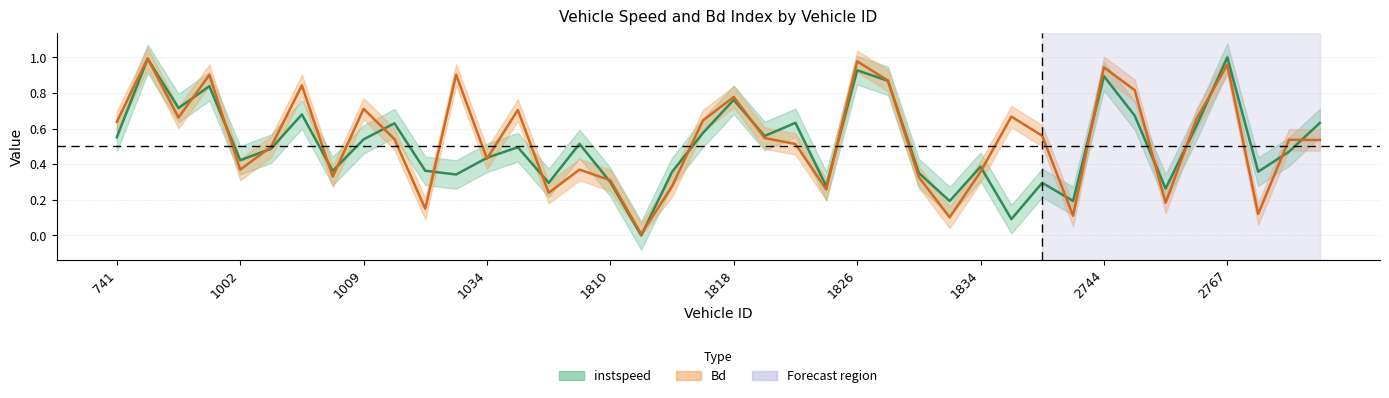

How many distinct data groups are displayed?

2